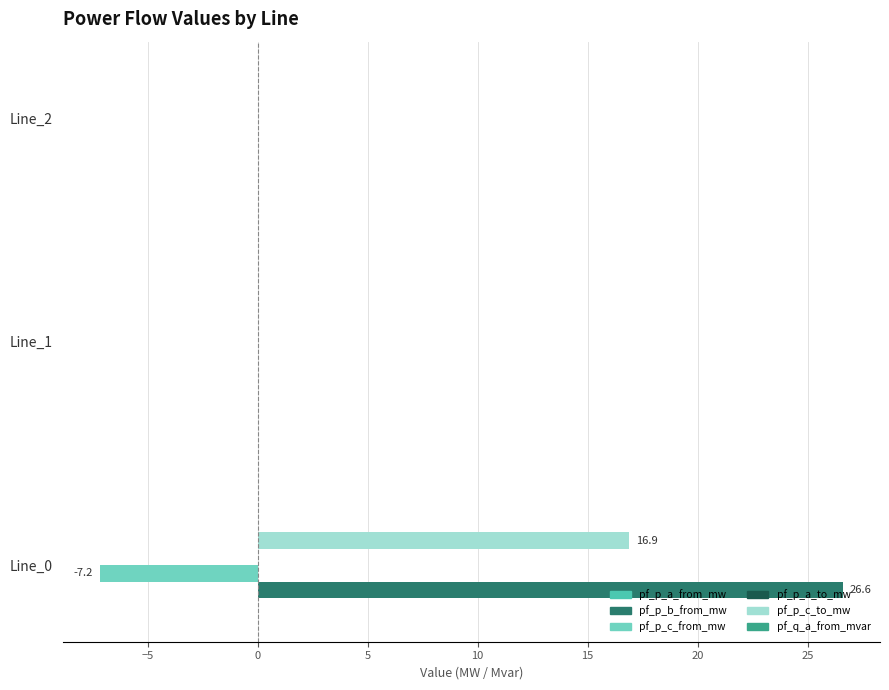

What is the sum of all pf_p_b_from_mw values?

26.6